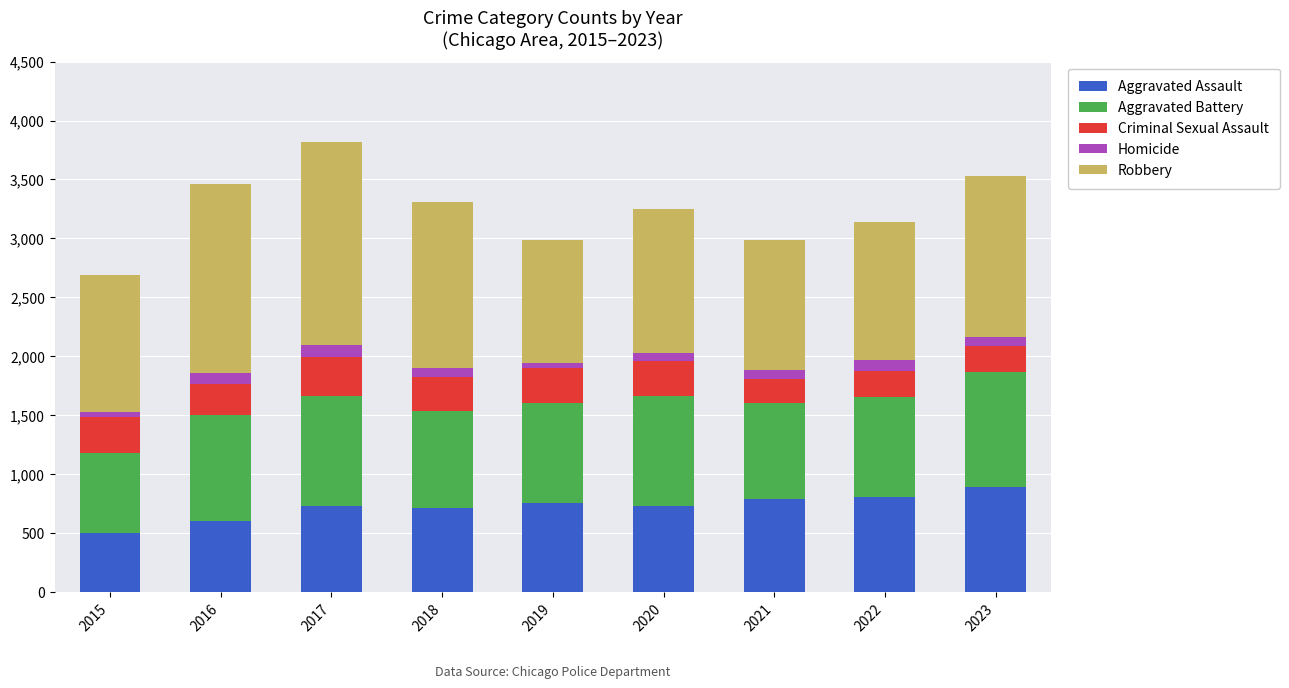

How many distinct data groups are displayed?

5